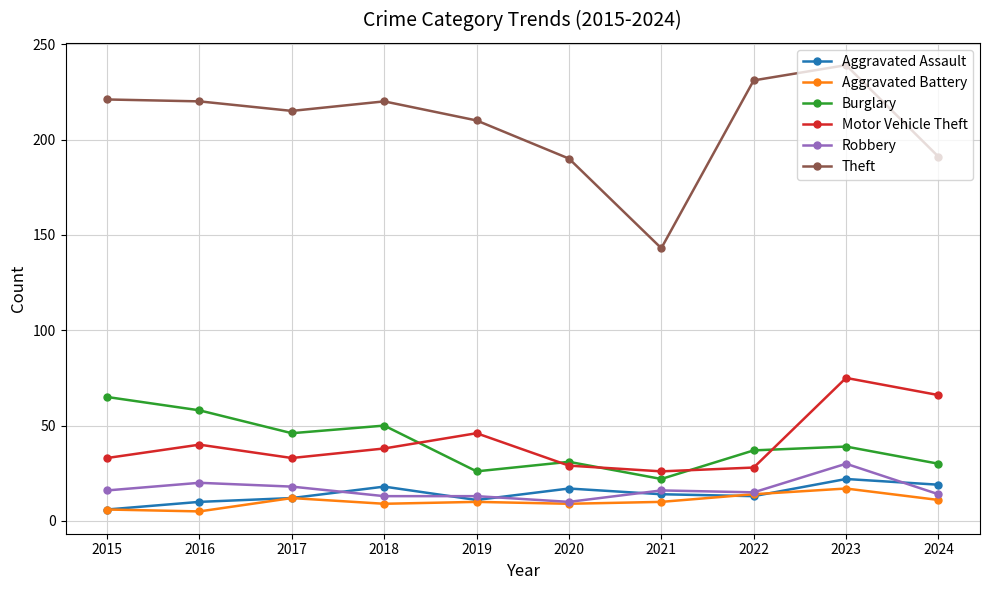

The Robbery series shows 20 at 2016. True or false?

True